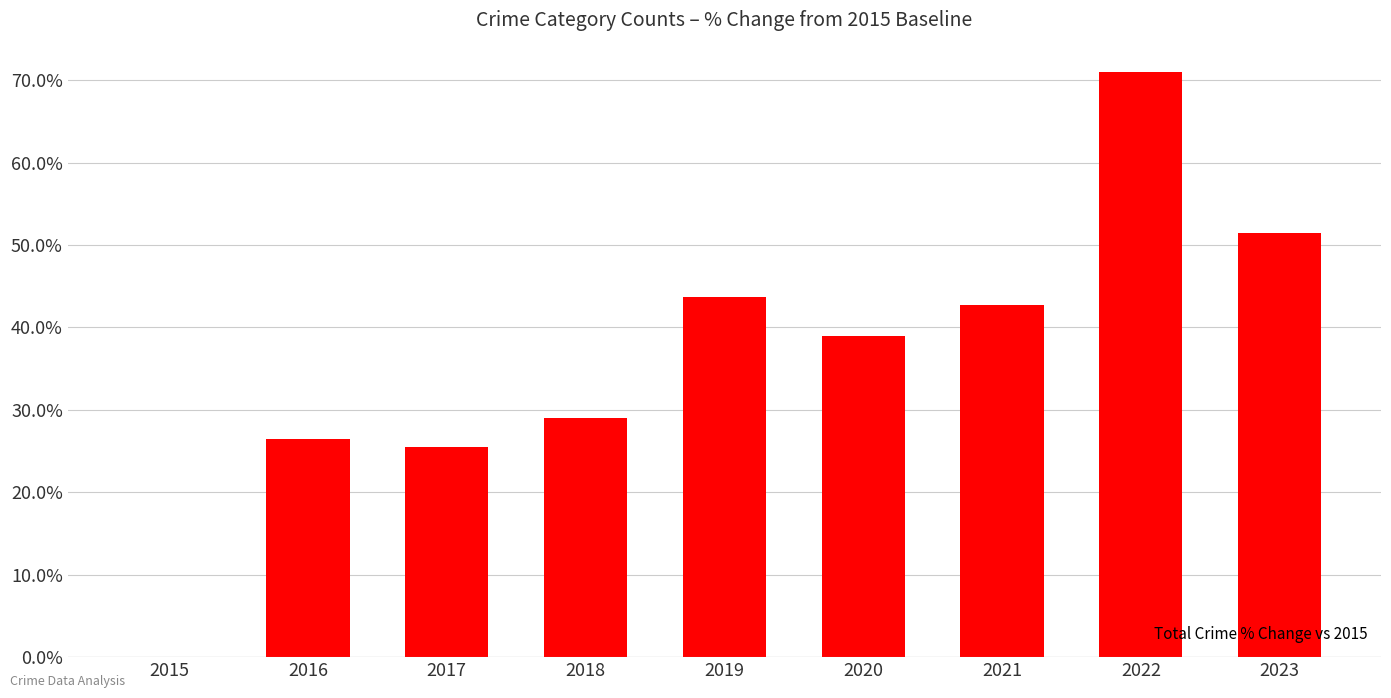

Is it true that the value at 2023 is 51.4?

True